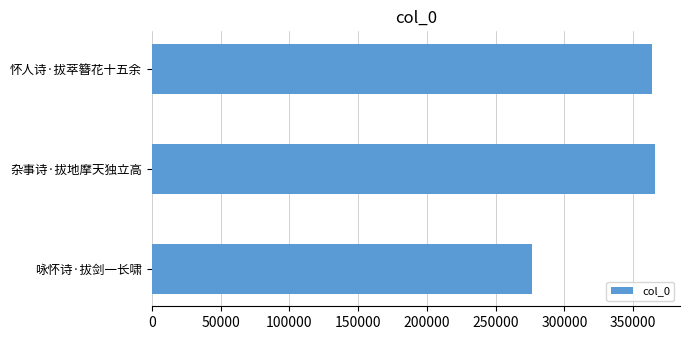

What is the sum of all values?

1006244